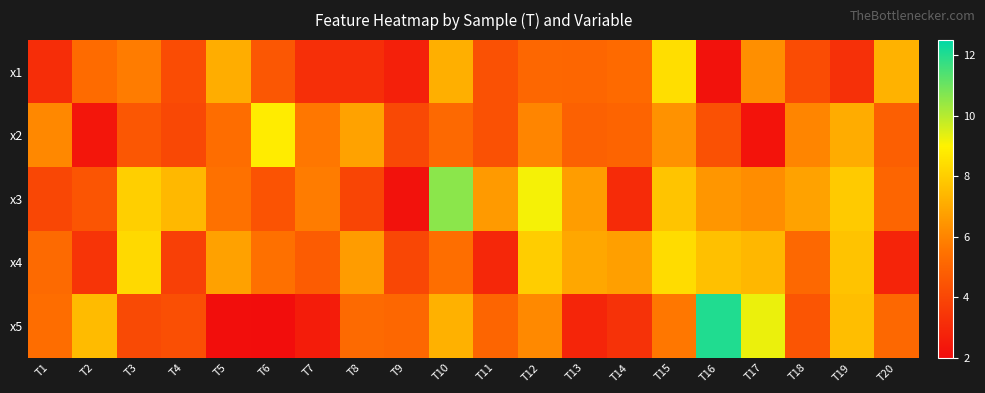

What is the greatest value displayed?

12.0